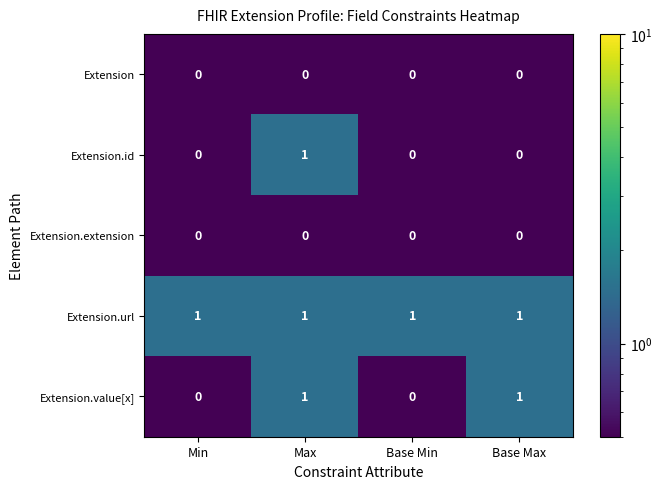

At how many categories does at least one series exceed 0?

4